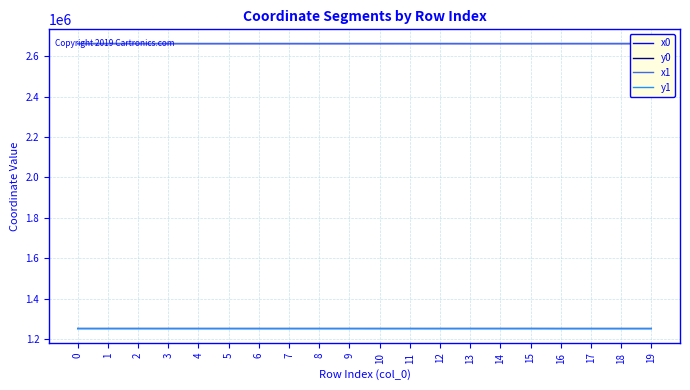

What is the difference between the maximum and second lowest values in the y1 series?

92.7